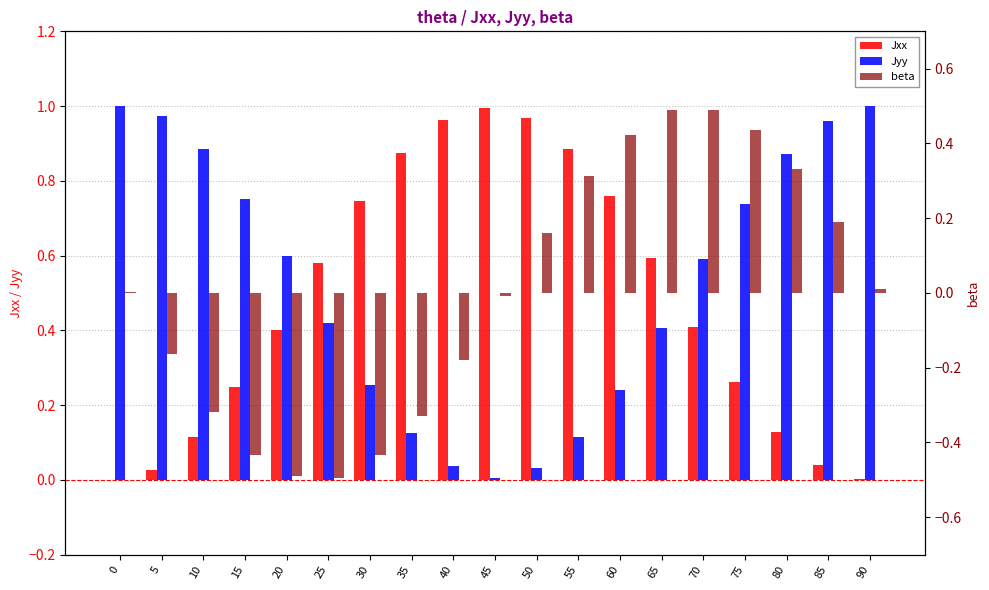

Rank the categories by beta value from highest to lowest.

70, 65, 75, 60, 80, 55, 85, 50, 90, 0, 45, 5, 40, 10, 35, 15, 30, 20, 25